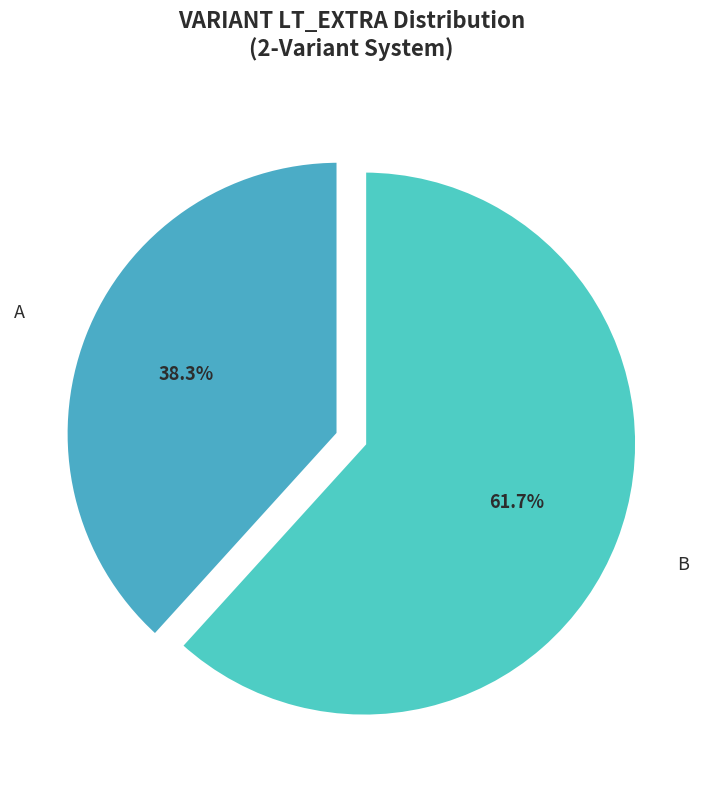

To the nearest percent, what is the difference between the A and B slice percentages?

23%